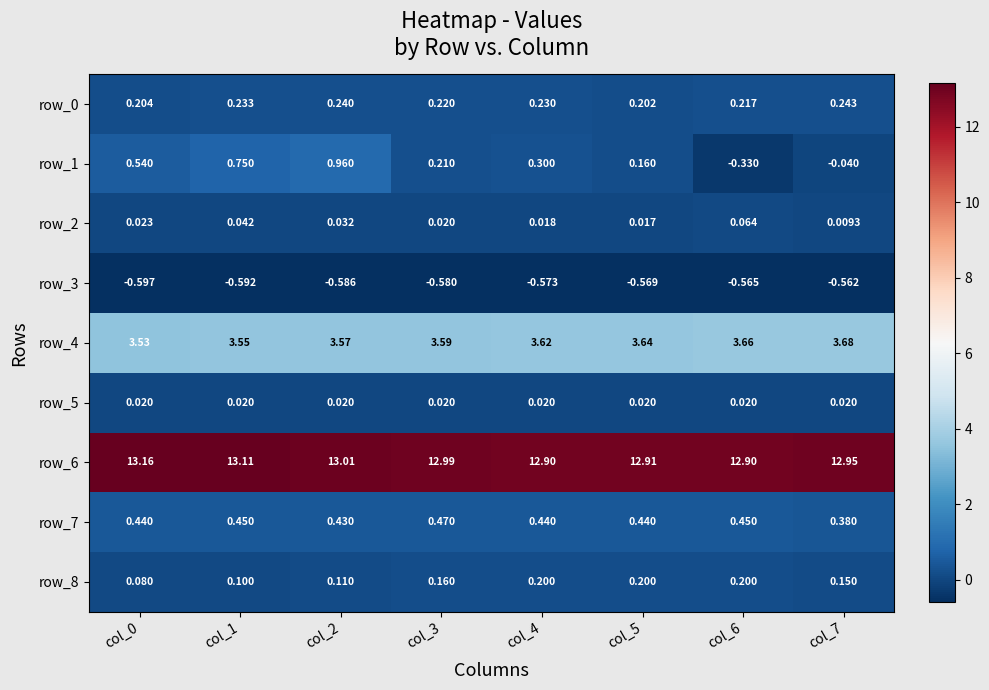

Rank the categories by row_2 value from highest to lowest.

col_6, col_1, col_2, col_0, col_3, col_4, col_5, col_7